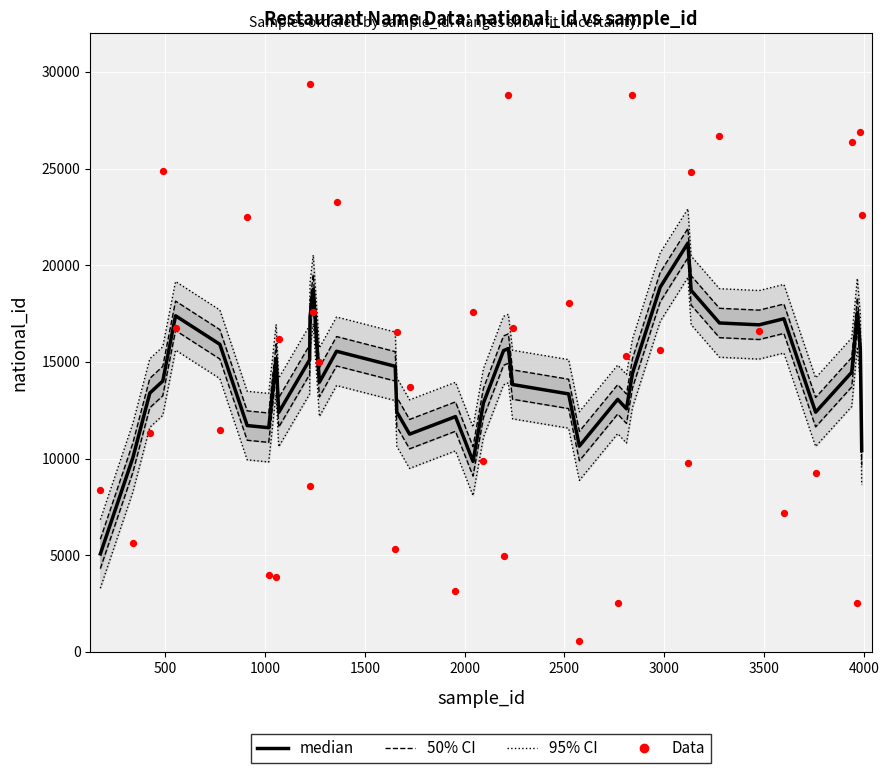

Which series reaches the minimum Y coordinate?

Data